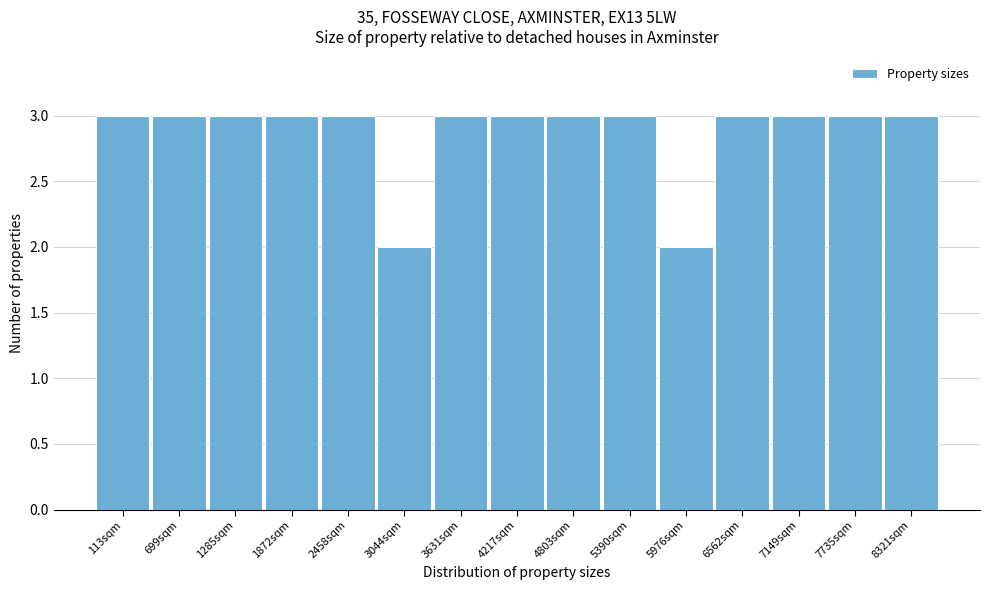

Reading left to right, transcribe all the data shown in this chart.

3	3	3	3	3	2	3	3	3	3	2	3	3	3	3